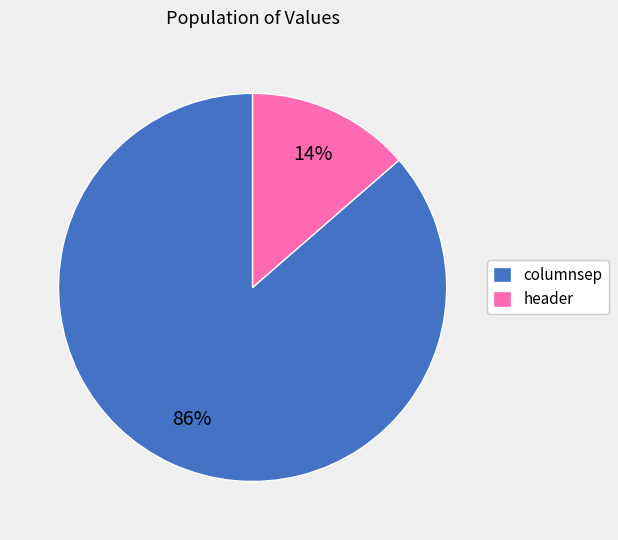

Is columnsep the majority of the pie?

Yes